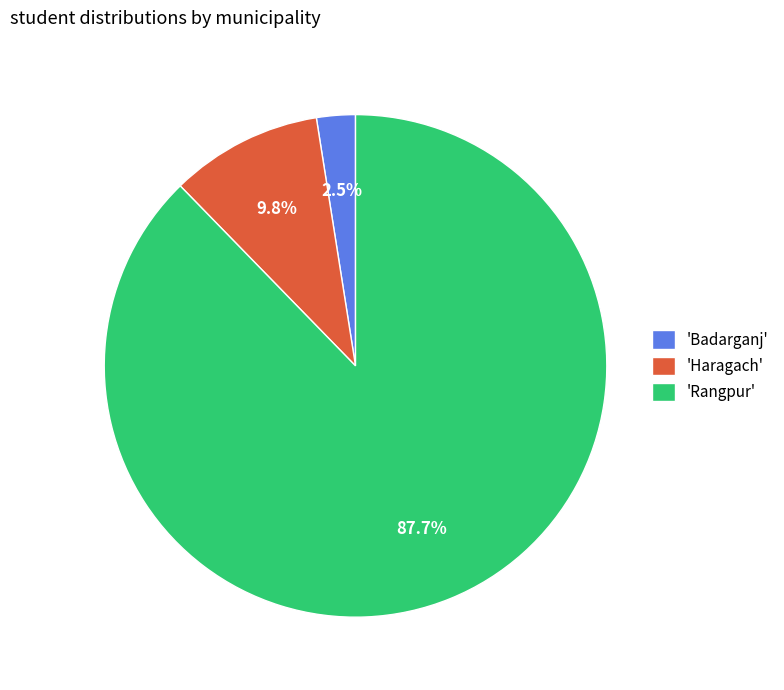

Which has a higher value, 'Haragach' or 'Rangpur'?

'Rangpur'